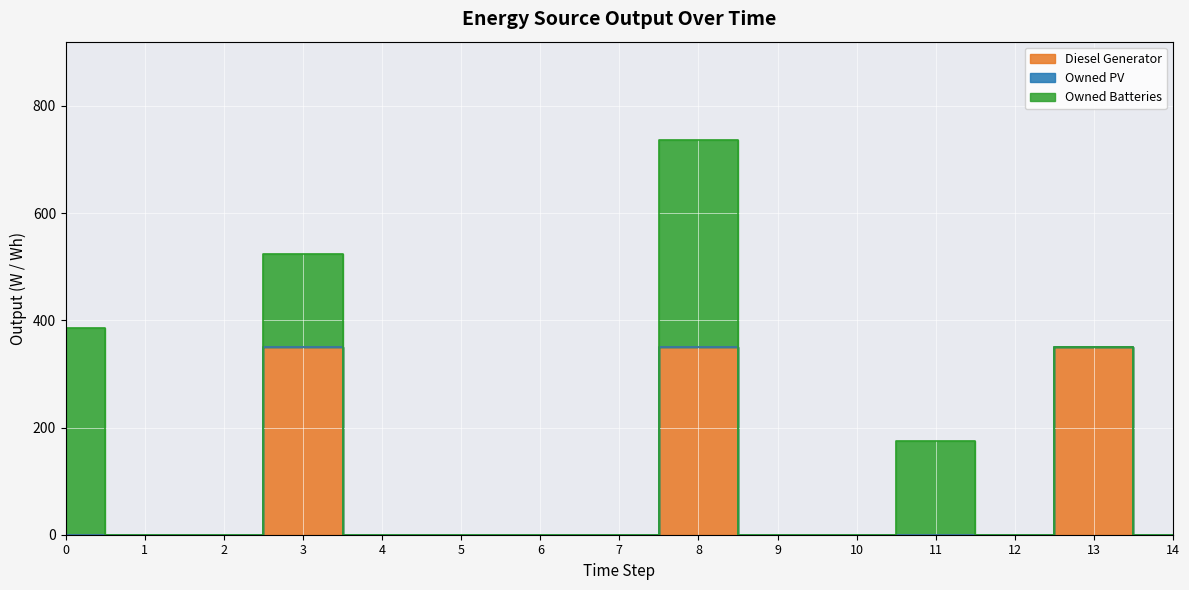

List the labels in order of Diesel Generator value, smallest first.

0, 1, 2, 4, 5, 6, 7, 9, 10, 11, 12, 14, 3, 8, 13